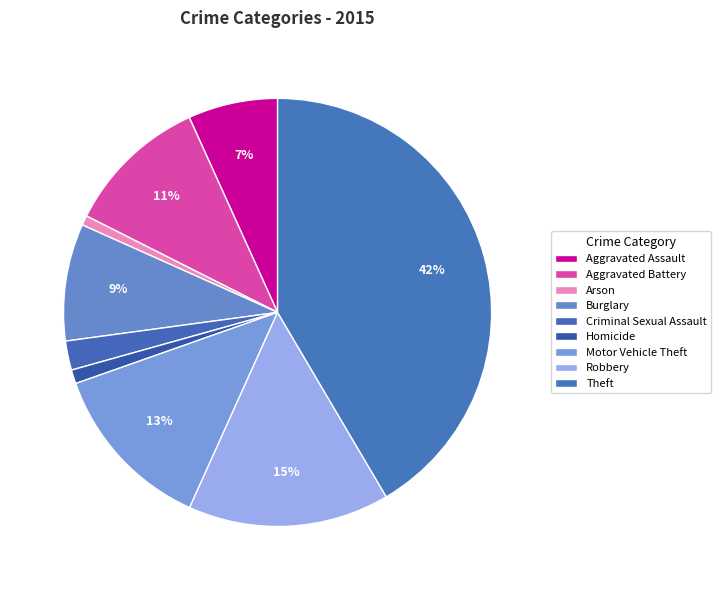

What percentage is the Motor Vehicle Theft slice, to the nearest percent?

13%